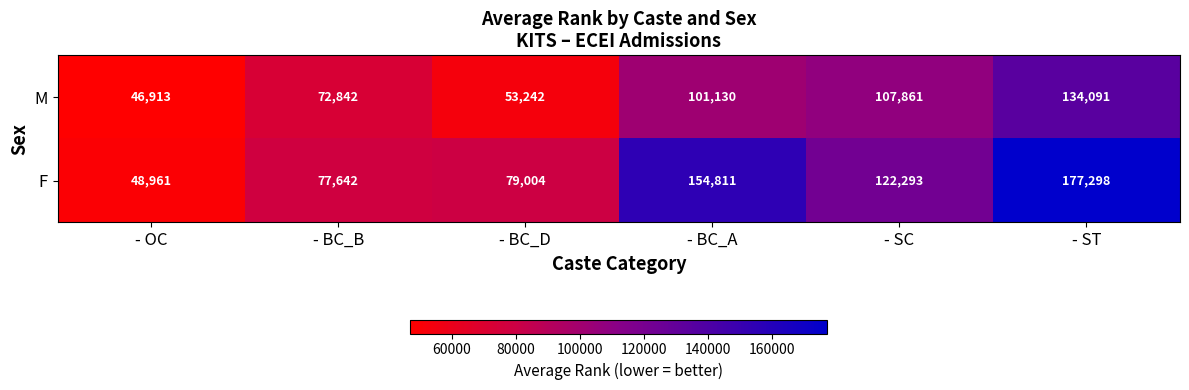

What is the maximum value shown in the chart?

177298